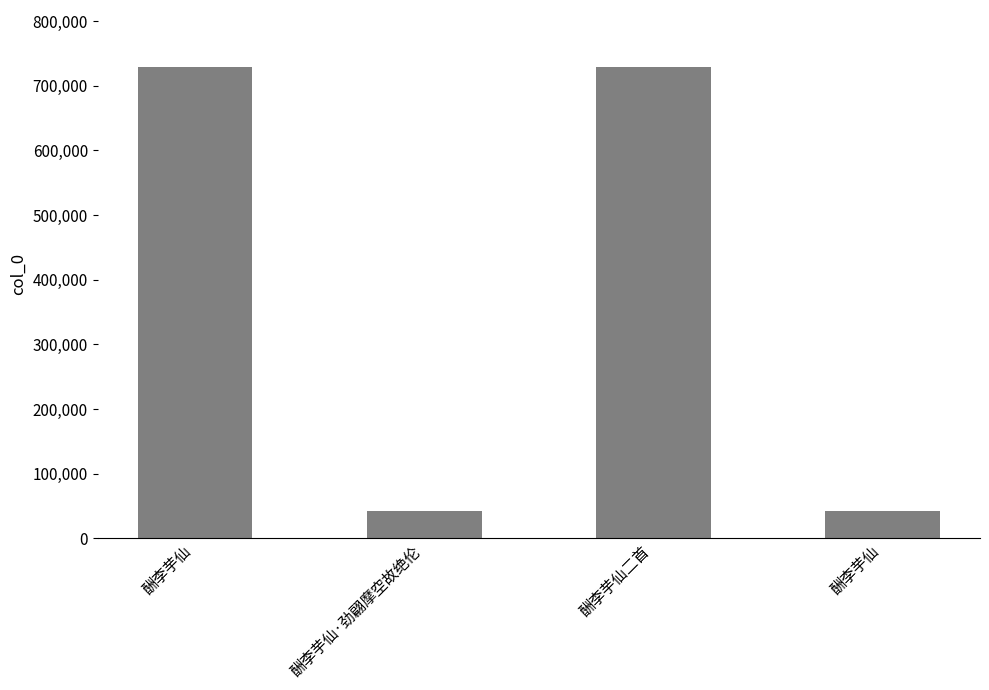

How many series are shown in this chart?

1